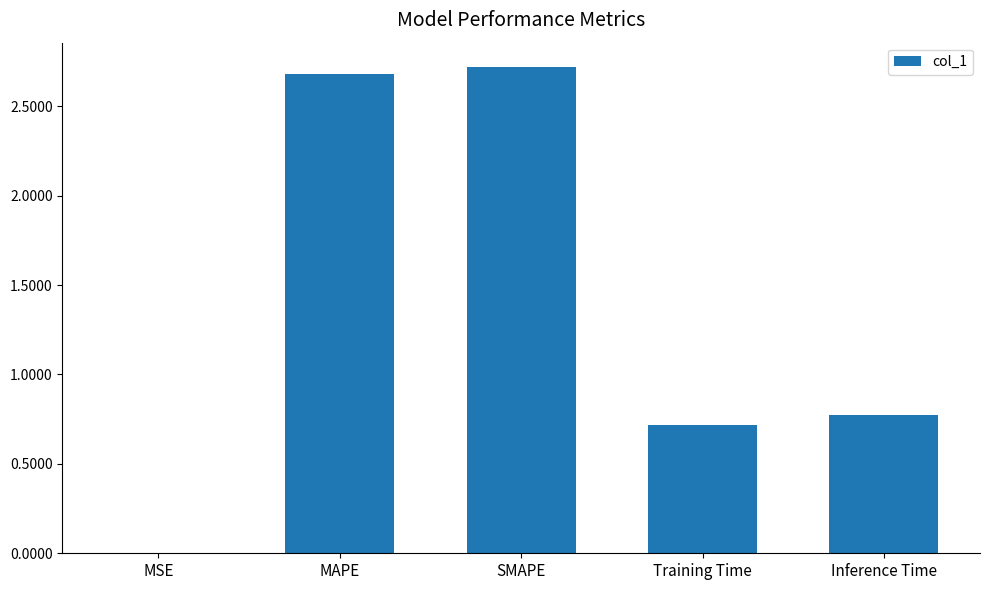

What is the sum of all values?

6.9